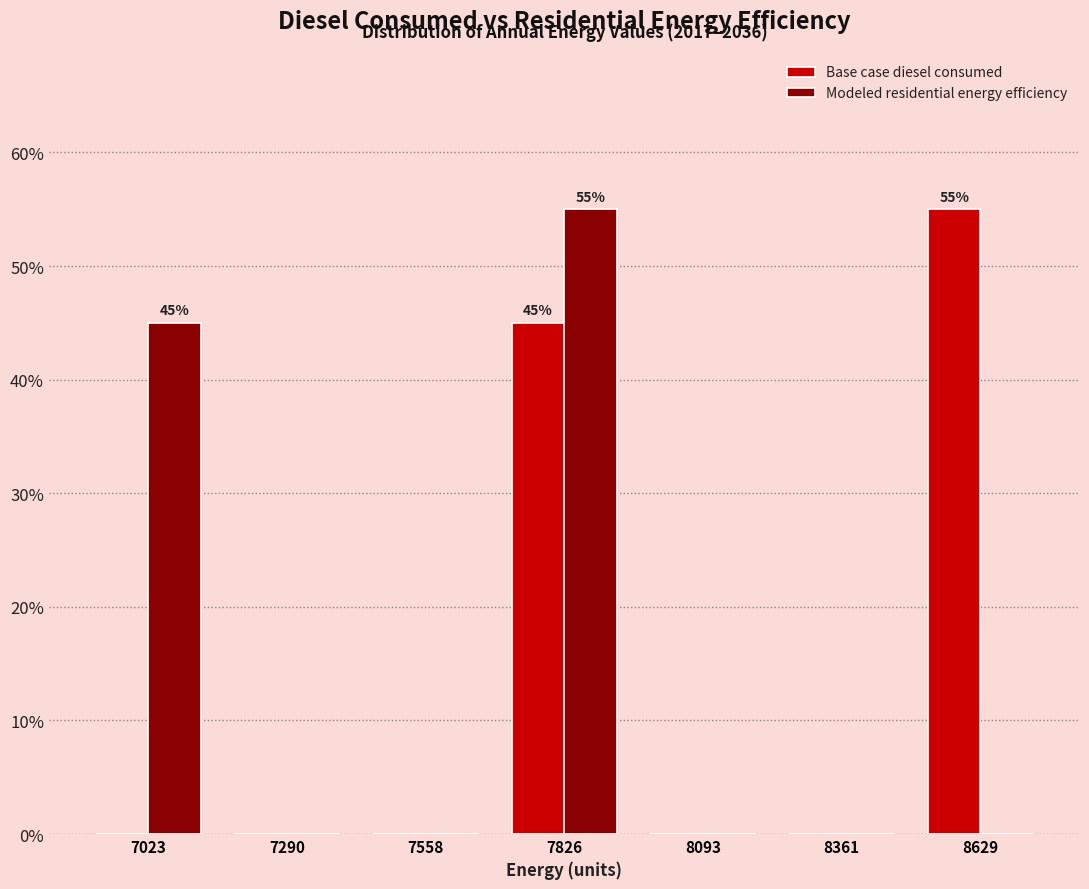

In the Base case diesel consumed series, which range on the x-axis has the tallest bar?

8500 to 8750